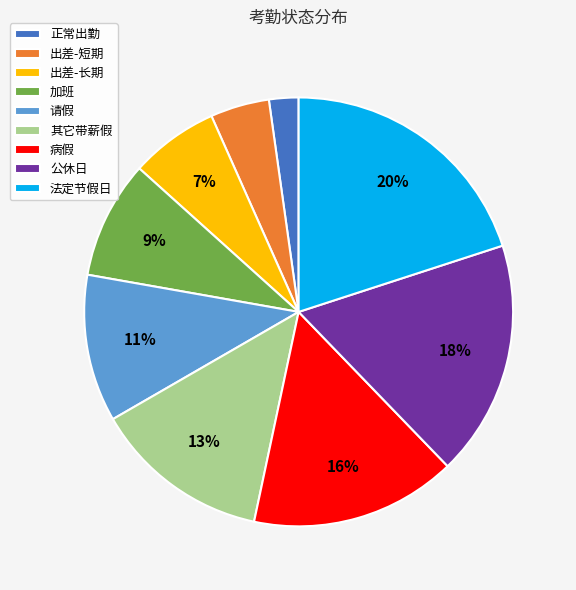

What percentage is the 出差-长期 slice, to the nearest percent?

7%